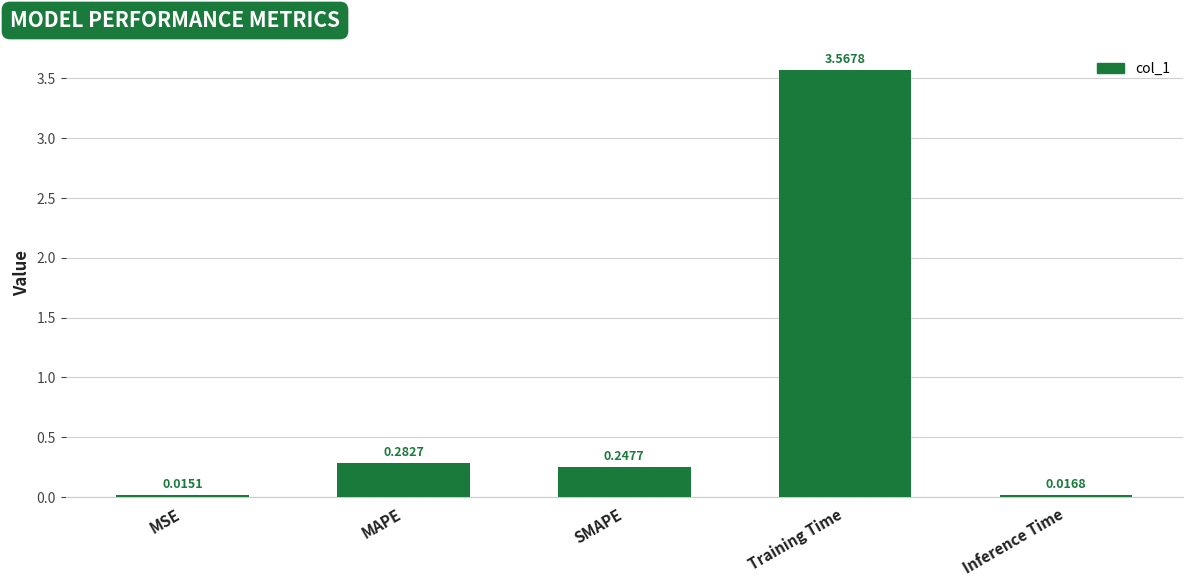

Does the chart contain any negative values?

No